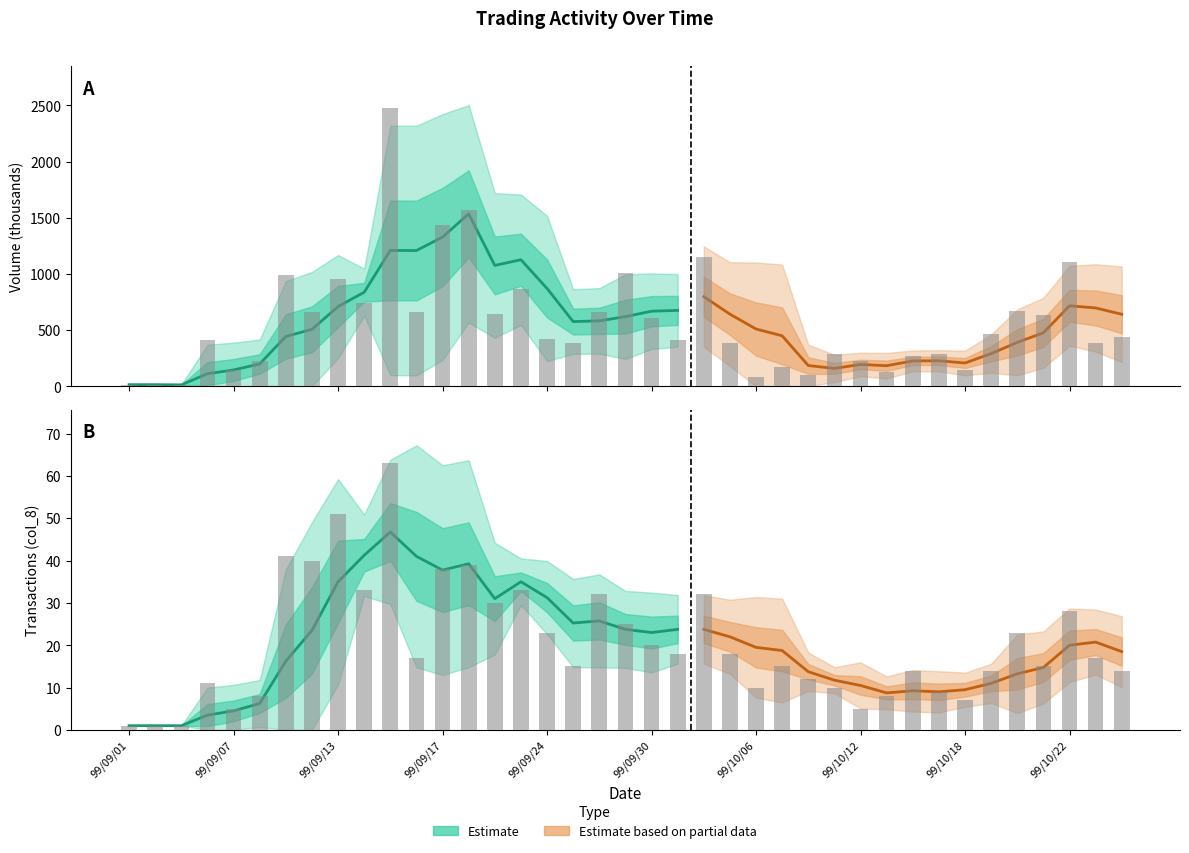

At which label is Volume (col_1, x1000) closest to 1243?

99/10/04